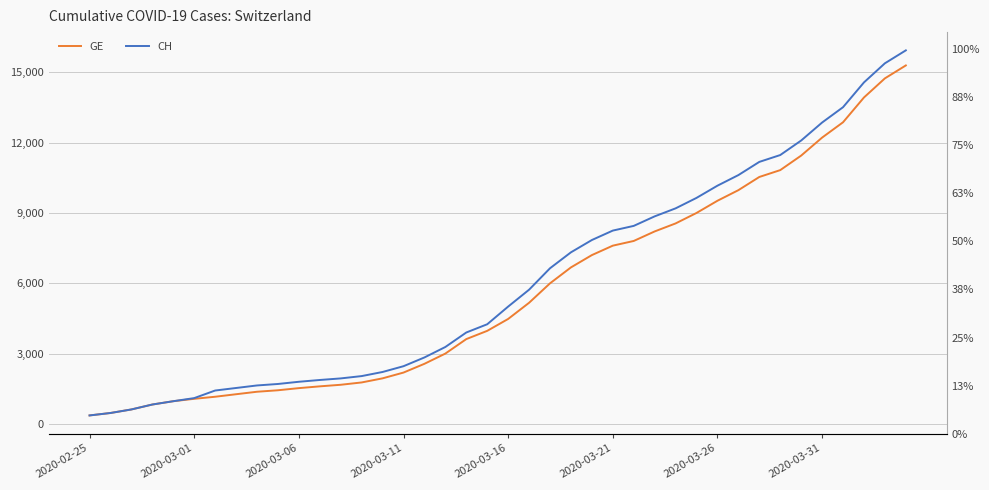

Which category has the lowest value in the CH series?

2020-02-25